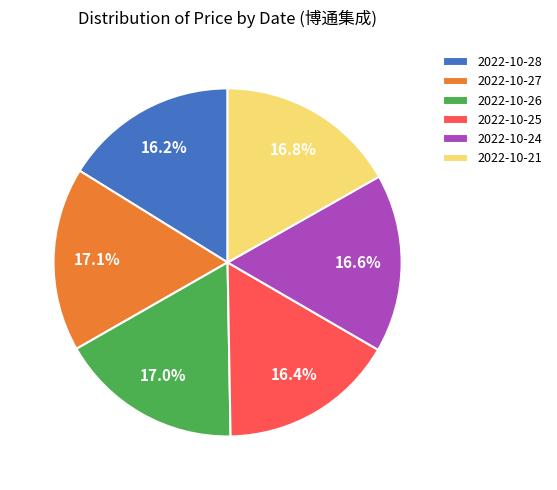

Is it true that 2022-10-21 is 9% of the pie?

False